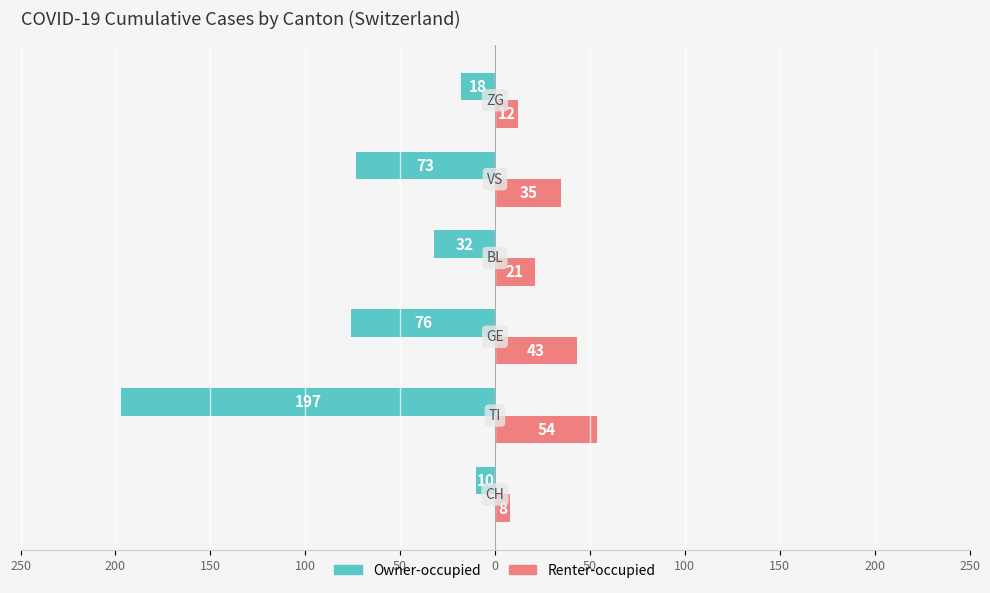

What is the minimum value shown in the chart?

-197